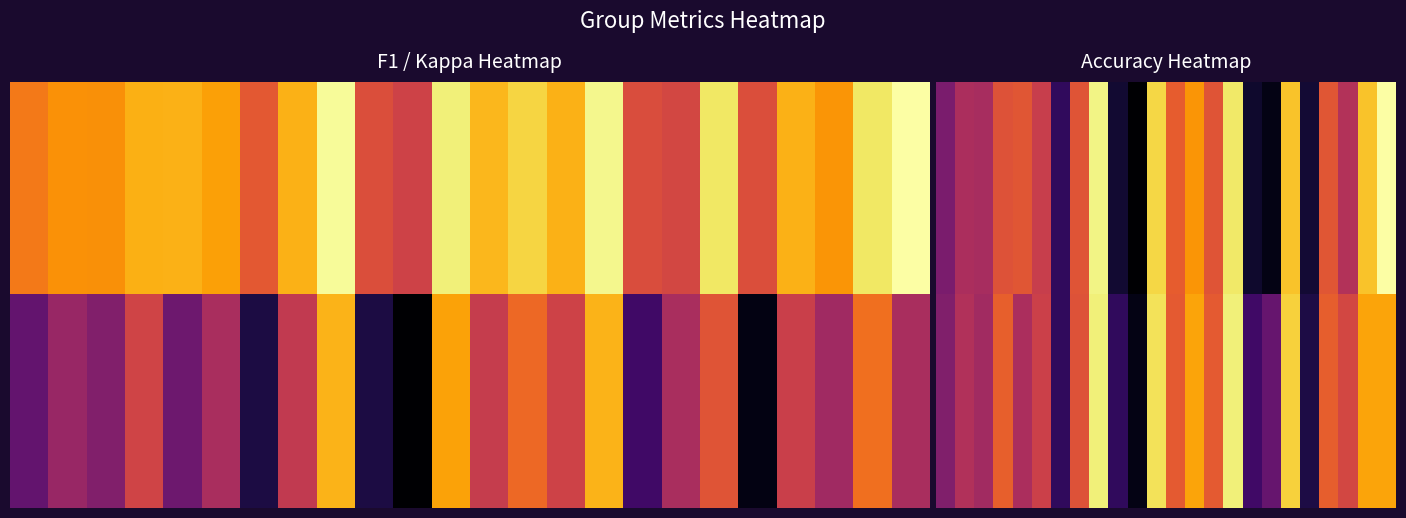

What is the approximate value of kappa_values at 15?

0.3